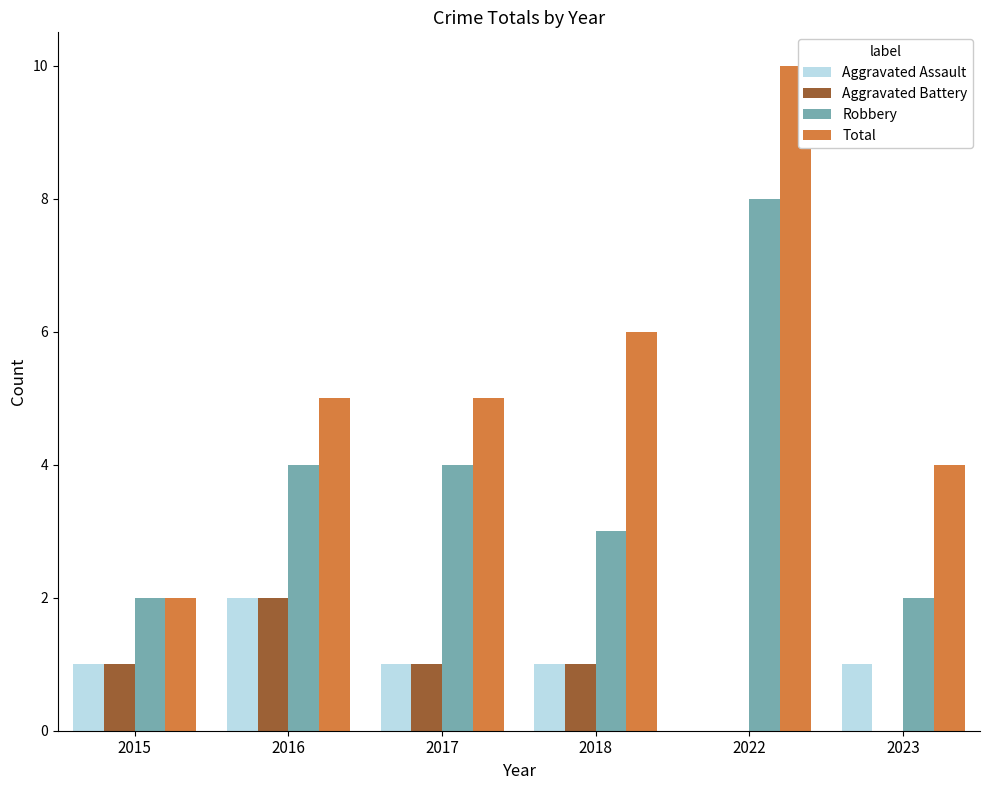

What is the difference between the Aggravated Battery values at 2018 and 2023?

1